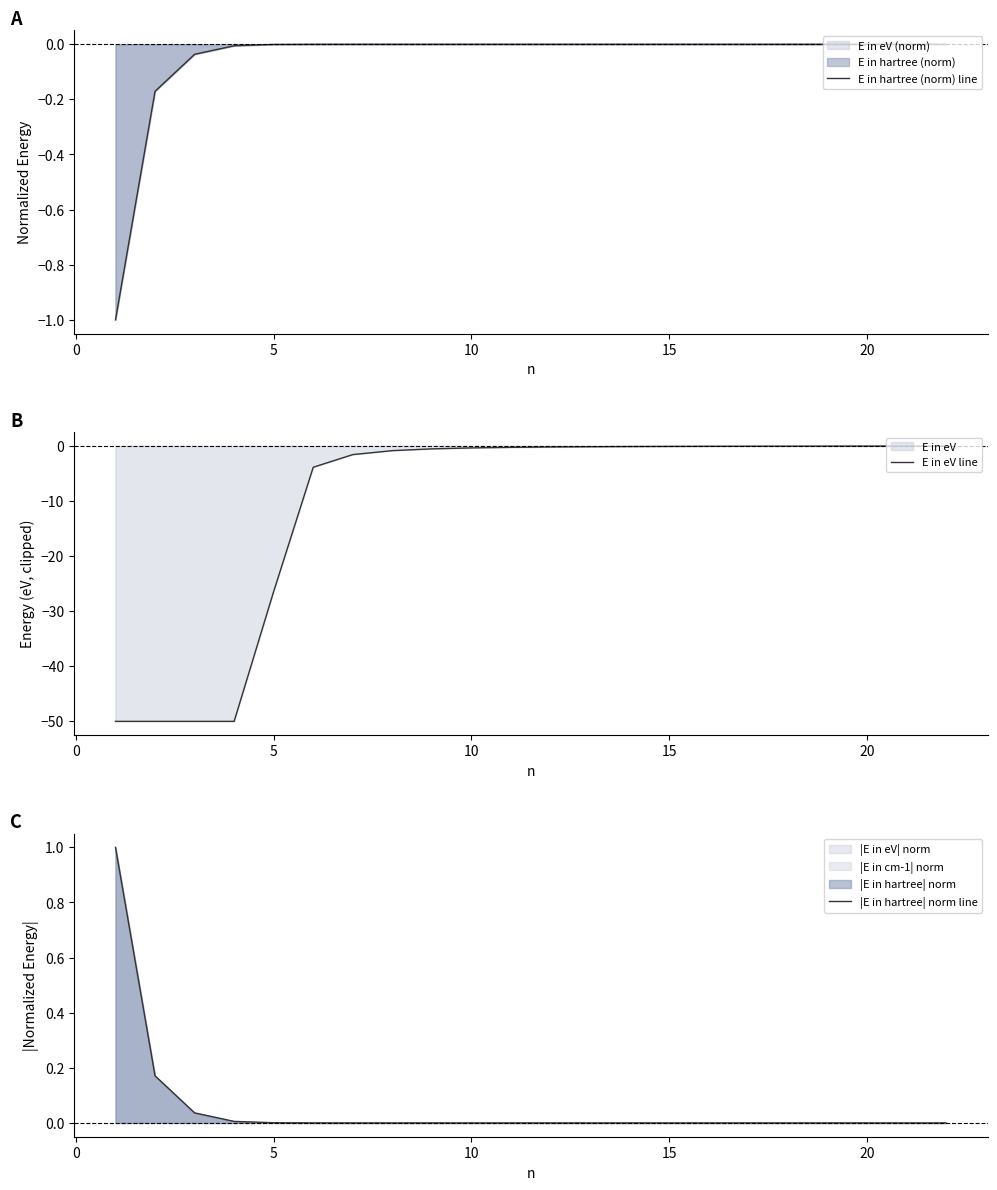

How many lines are shown in the chart?

3